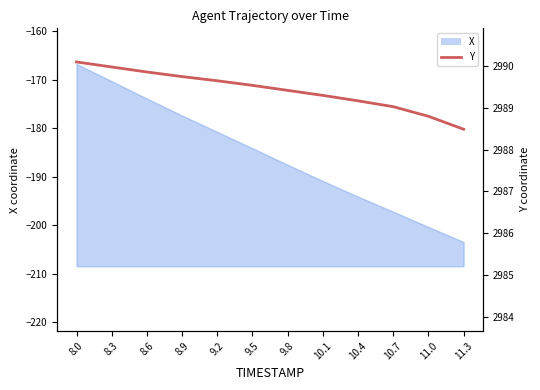

List the labels in order of value, largest first.

8.0, 8.3, 8.6, 8.9, 9.2, 9.5, 9.8, 10.1, 10.4, 10.7, 11.0, 11.3